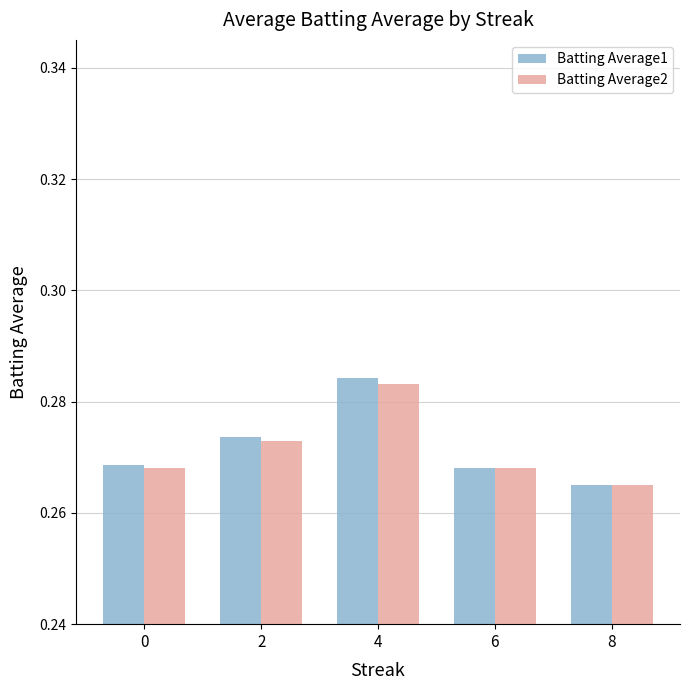

Which category has the lowest value in the Batting Average2 series?

8